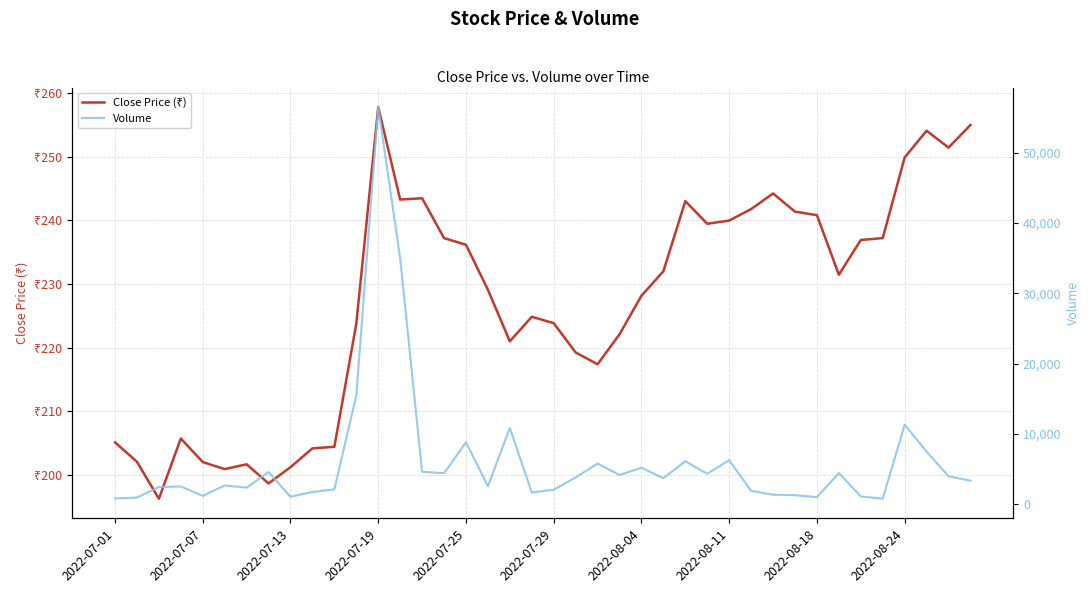

True or false: Close Price (₹) and Volume intersect in this chart.

False